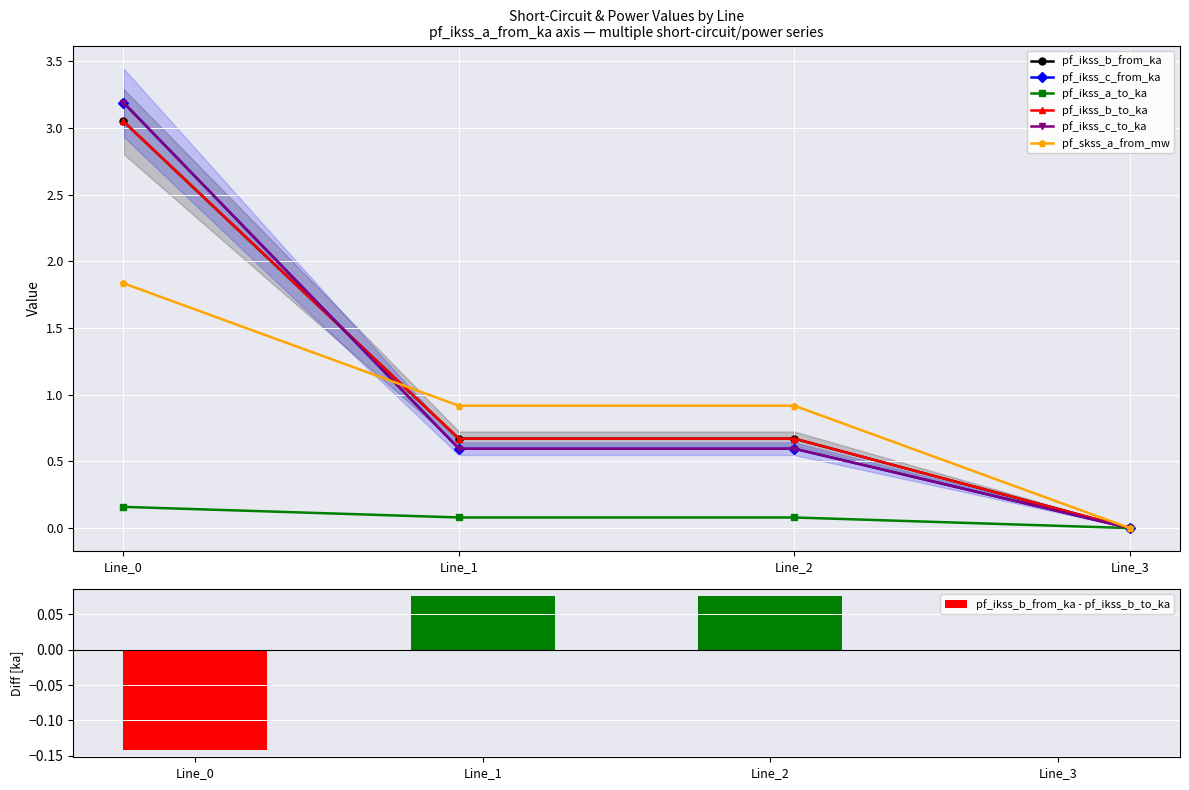

Reading right to left, extract all data points from this chart.

pf_ikss_b_from_ka: Line_3=0.0	Line_2=0.7	Line_1=0.7	Line_0=3.0
pf_ikss_c_from_ka: Line_3=0.0	Line_2=0.6	Line_1=0.6	Line_0=3.2
pf_ikss_a_to_ka: Line_3=0.0	Line_2=0.1	Line_1=0.1	Line_0=0.2
pf_ikss_b_to_ka: Line_3=0.0	Line_2=0.7	Line_1=0.7	Line_0=3.0
pf_ikss_c_to_ka: Line_3=0.0	Line_2=0.6	Line_1=0.6	Line_0=3.2
pf_skss_a_from_mw: Line_3=0.0	Line_2=0.9	Line_1=0.9	Line_0=1.8